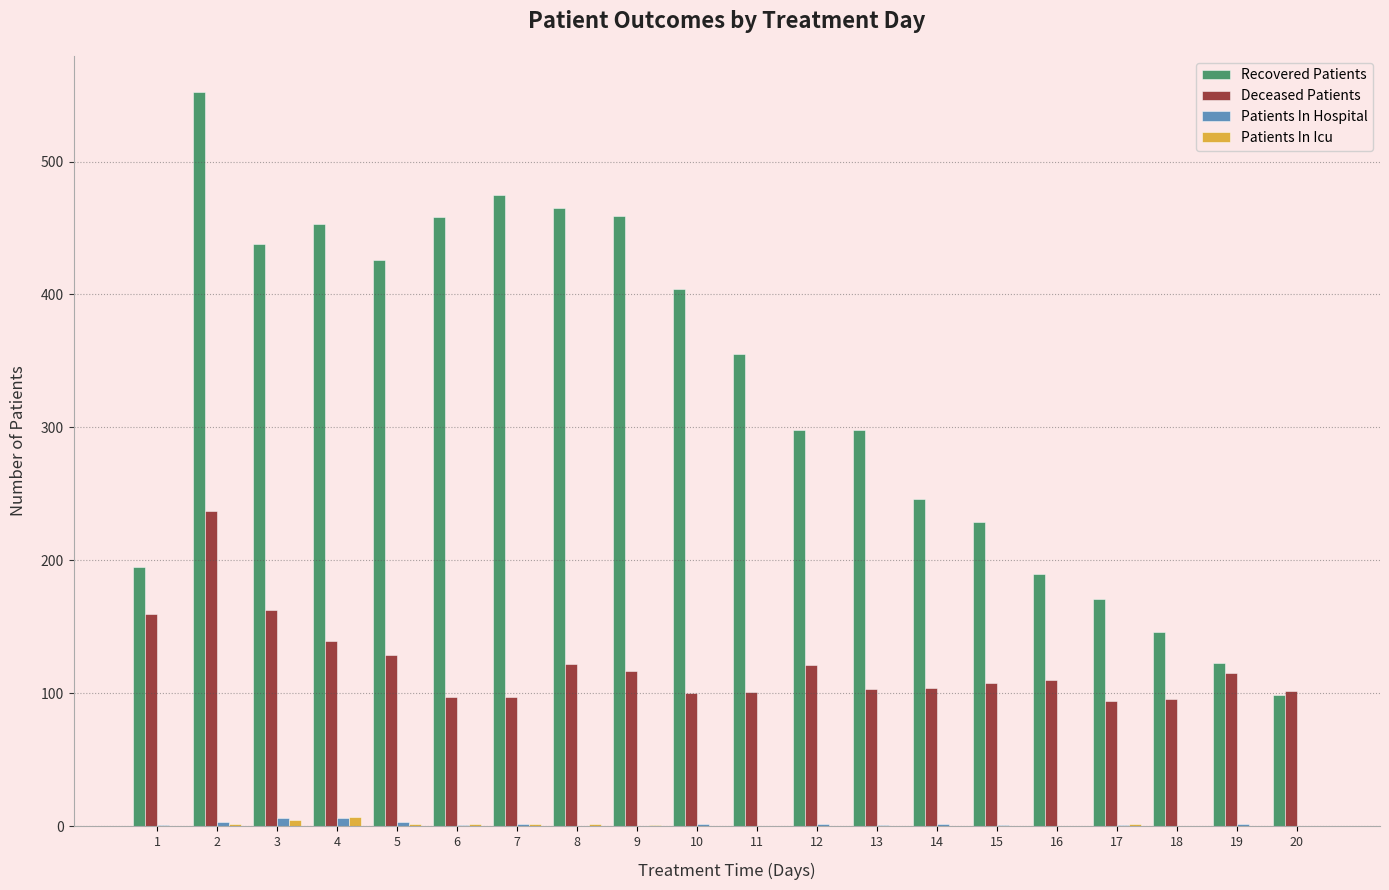

Are the bars grouped side by side (vs. stacked)?

Yes